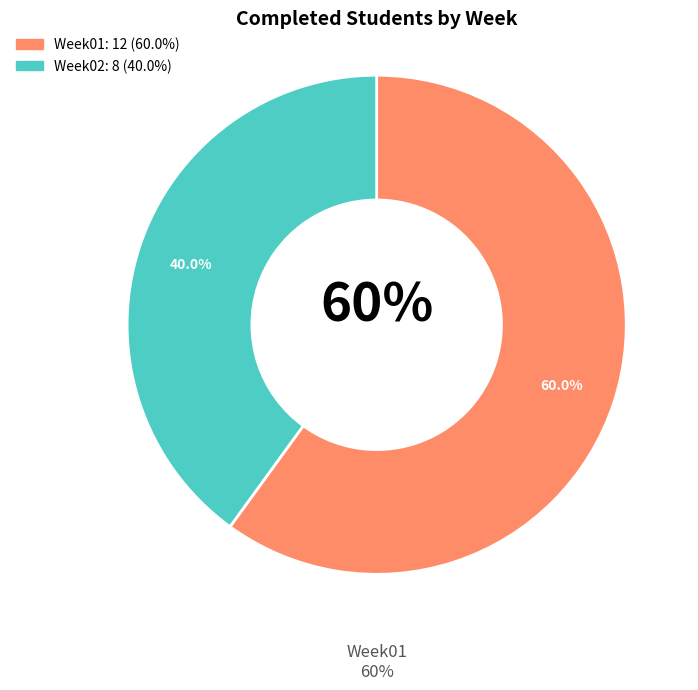

To the nearest percent, what is the difference between the Week01 and Week02 slice percentages?

20%